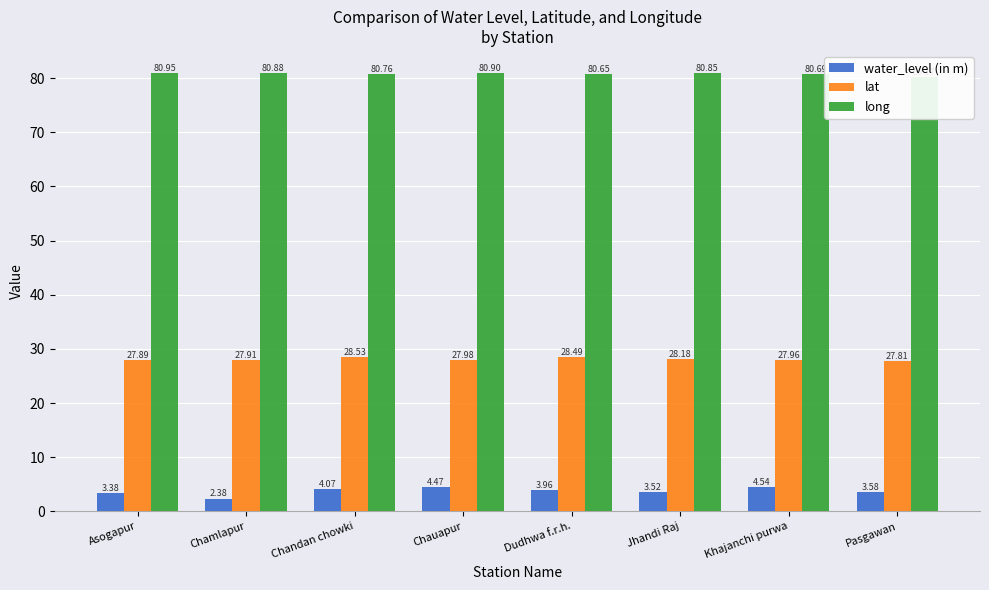

Rank the series at Chauapur from highest to lowest value.

long, lat, water_level (in m)